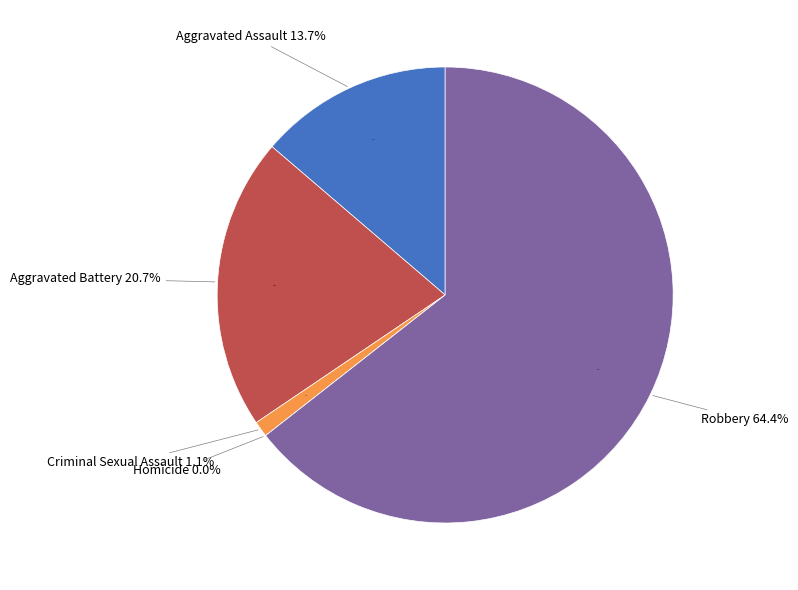

To the nearest percent, what is the average slice percentage?

20%